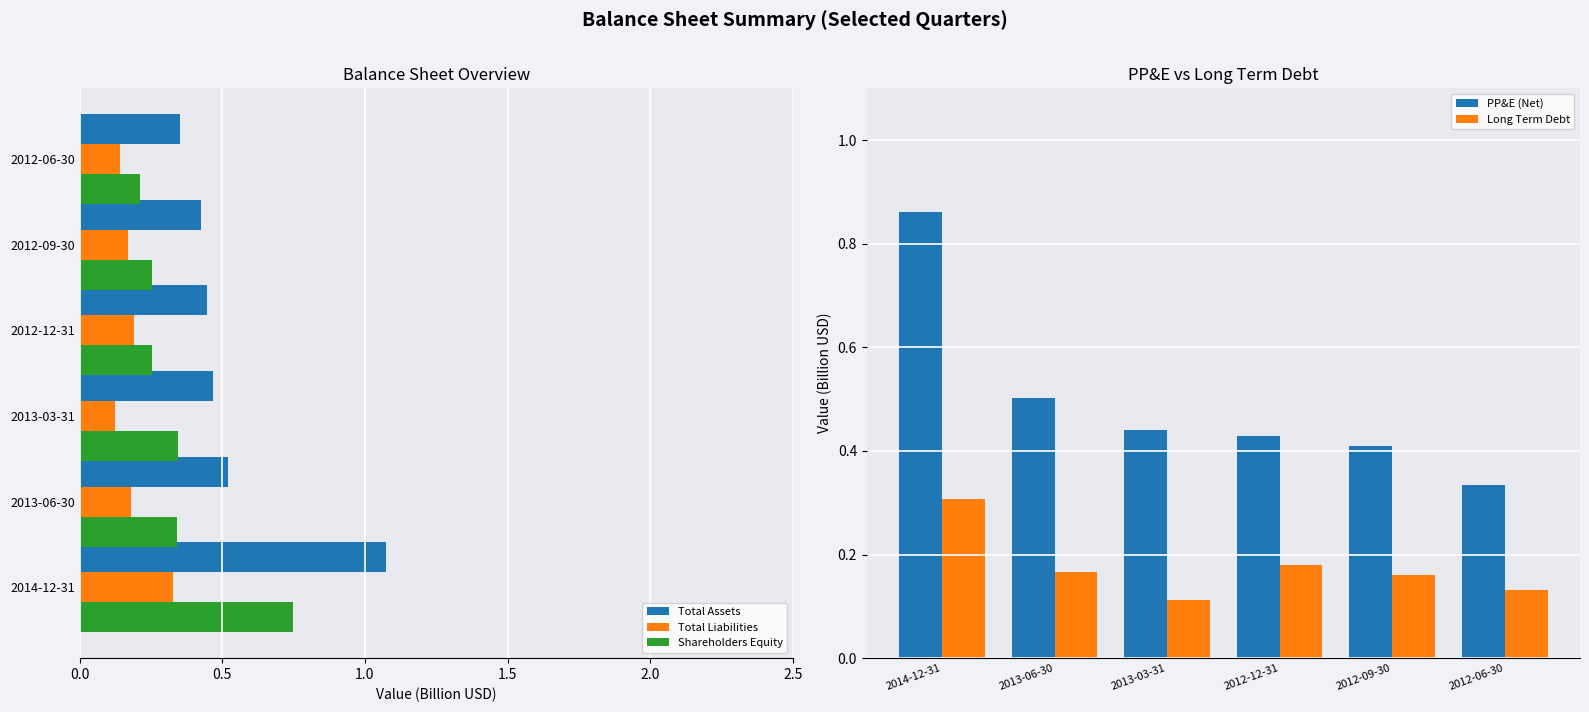

List the labels in order of PP&E (Net) value, largest first.

2014-12-31, 2013-06-30, 2013-03-31, 2012-12-31, 2012-09-30, 2012-06-30